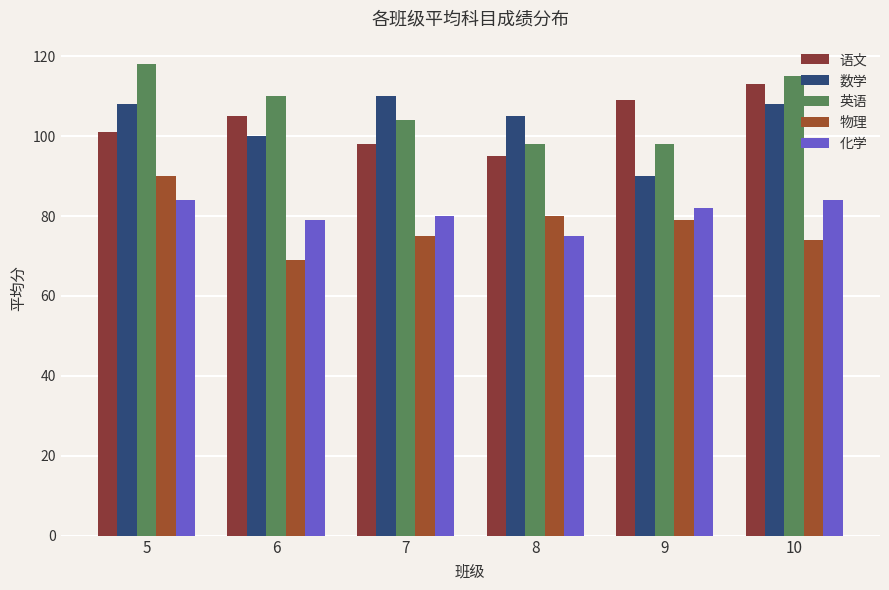

Between 6 and 7, which series saw the biggest shift?

数学